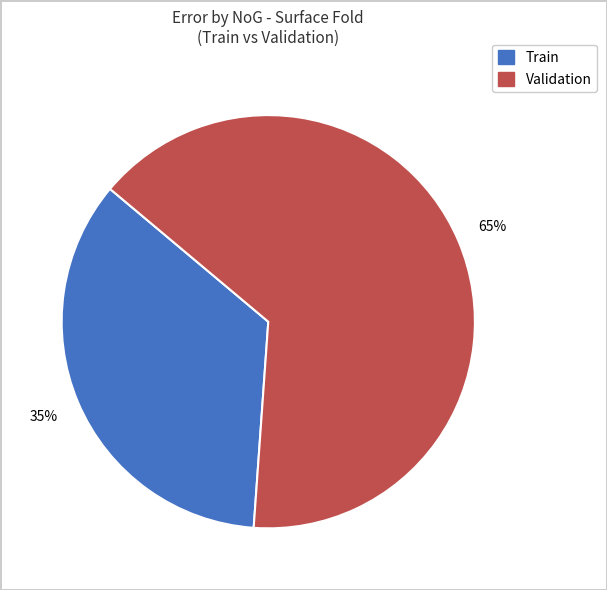

To the nearest percent, what is the difference between the largest and smallest slice percentages?

30%